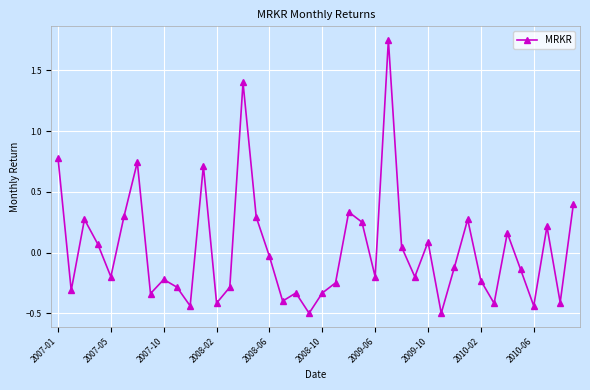

How many values are above zero?

17